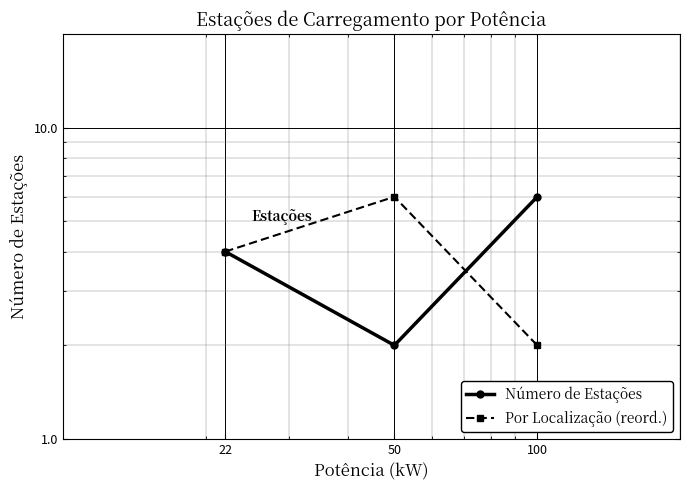

Reading right to left, list all the values displayed in this chart.

Número de Estações: 100=6	50=2	22=4
Por Localização (reord.): 100=2	50=6	22=4